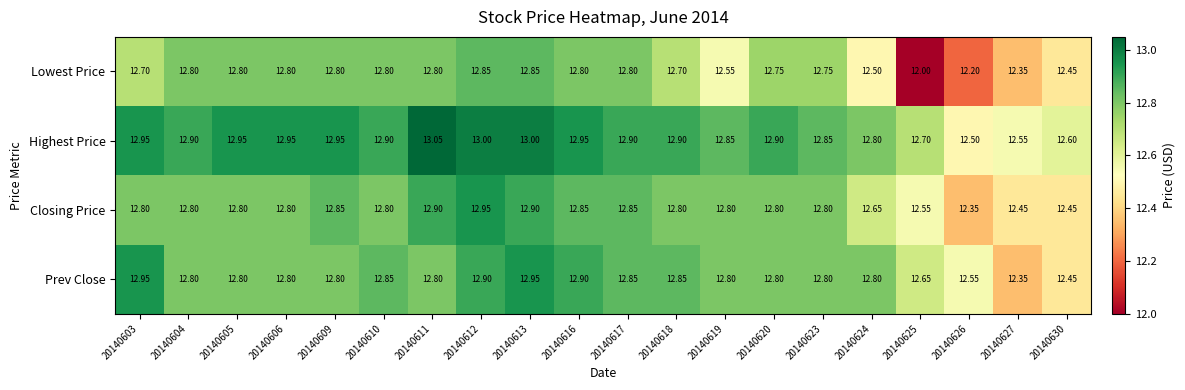

What is the total value across all series at 20140627?

49.7